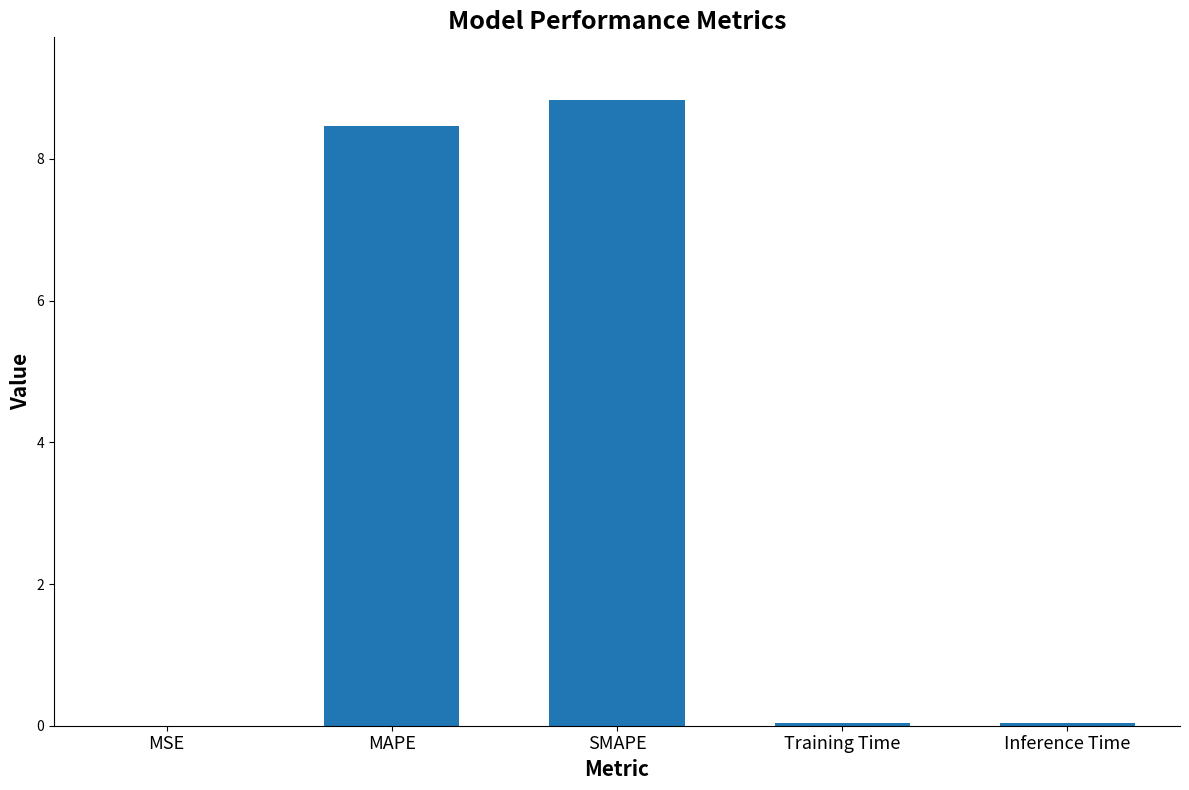

What is the sum of the values at SMAPE and MAPE?

17.3